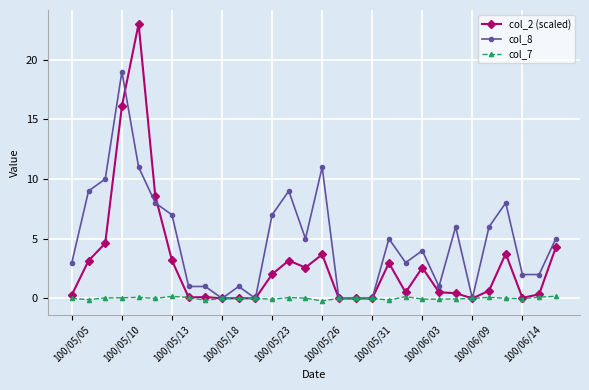

Does the chart display data point markers on the line(s)?

Yes